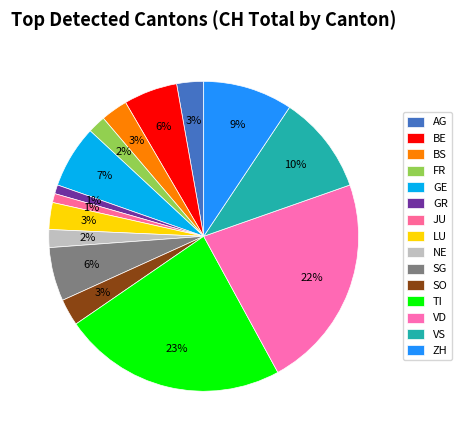

What is the largest slice in the pie chart?

TI